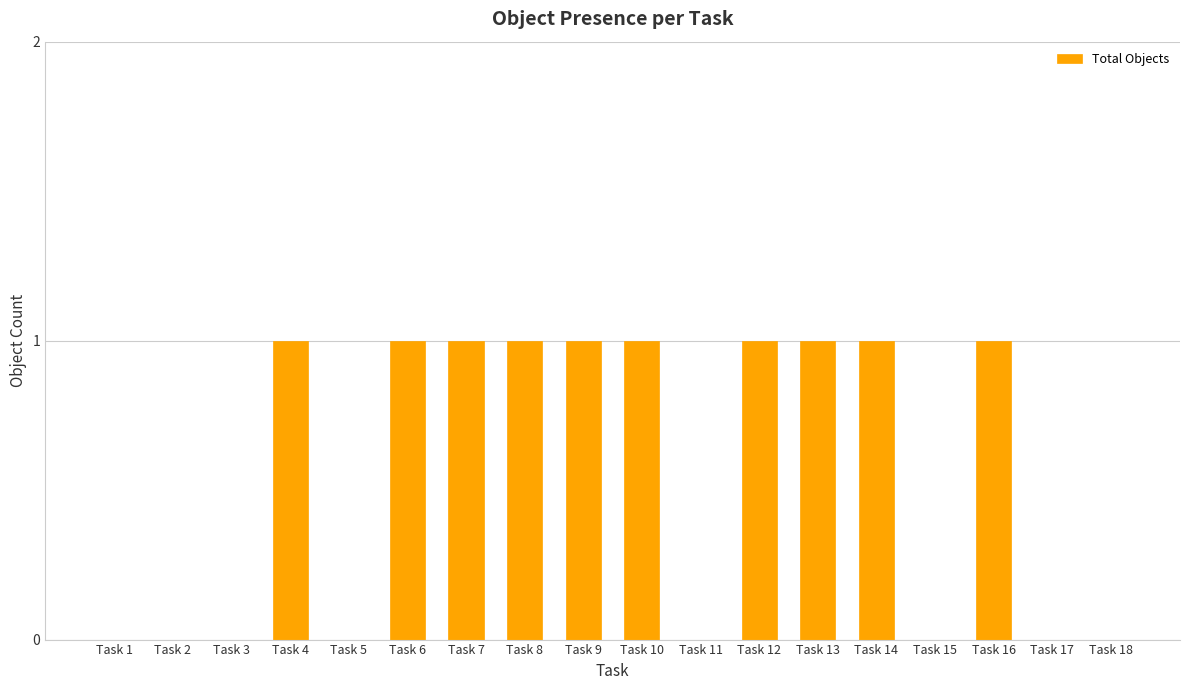

The value at Task 13 is 1. True or false?

True